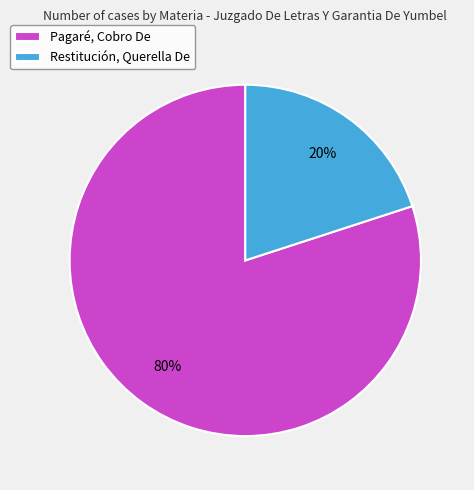

How many segments does this pie chart have?

2